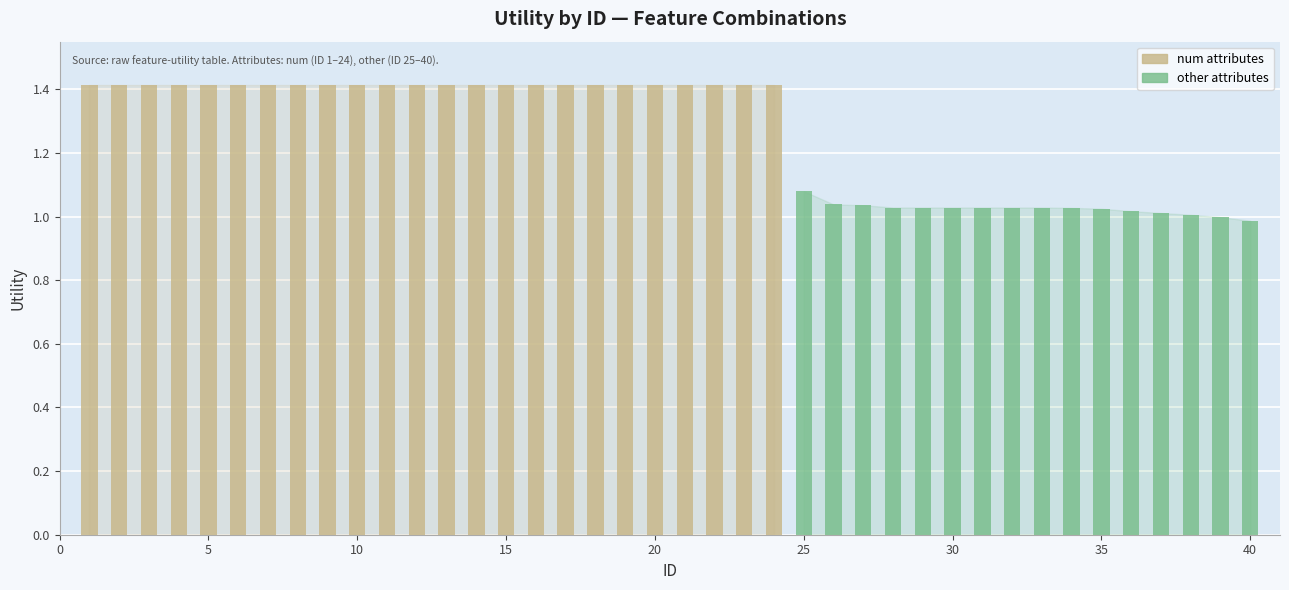

Reading left to right, list all the values displayed in this chart.

Utility_num: 1.4	1.4	1.4	1.4	1.4	1.4	1.4	1.4	1.4	1.4	1.4	1.4	1.4	1.4	1.4	1.4	1.4	1.4	1.4	1.4	1.4	1.4	1.4	1.4	0.0	0.0	0.0	0.0	0.0	0.0	0.0	0.0	0.0	0.0	0.0	0.0	0.0	0.0	0.0	0.0
Utility_other: 0.0	0.0	0.0	0.0	0.0	0.0	0.0	0.0	0.0	0.0	0.0	0.0	0.0	0.0	0.0	0.0	0.0	0.0	0.0	0.0	0.0	0.0	0.0	0.0	1.1	1.0	1.0	1.0	1.0	1.0	1.0	1.0	1.0	1.0	1.0	1.0	1.0	1.0	1.0	1.0